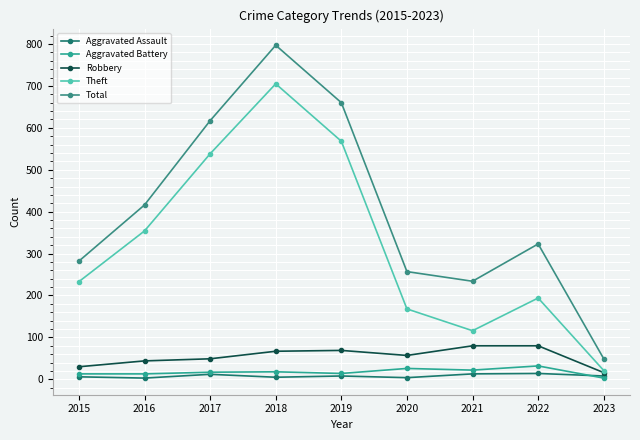

The Theft series shows 630 at 2016. True or false?

False